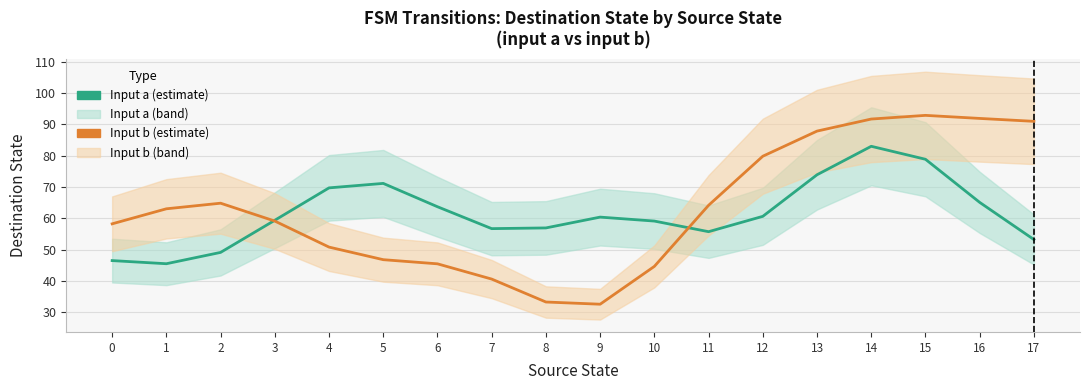

What is the average value of the source→dest (input a) series?

61.6